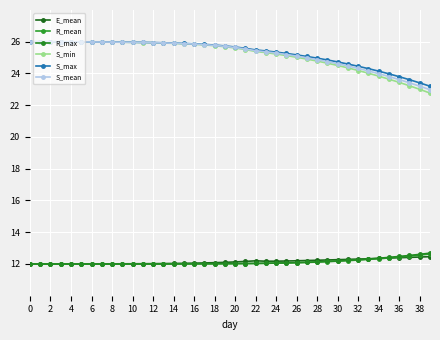

How many data points does each series have?

40